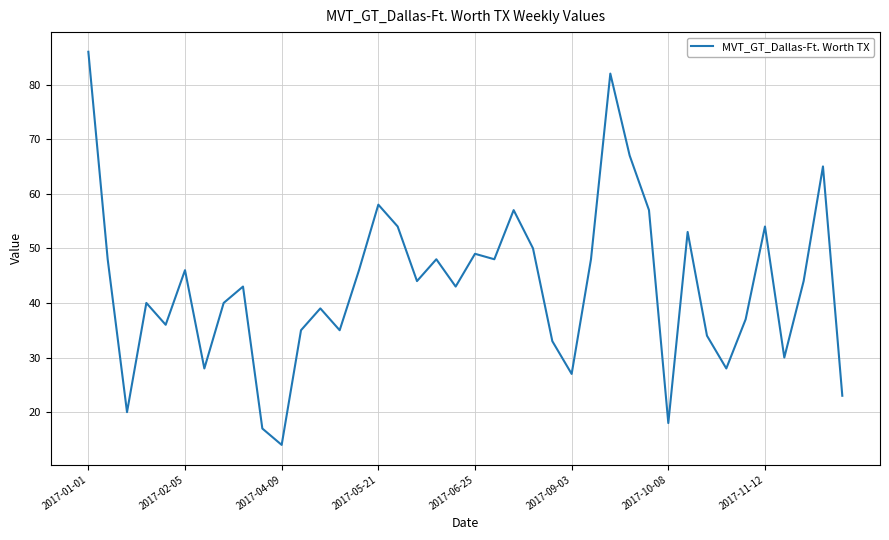

What is the difference between the maximum and minimum values?

72